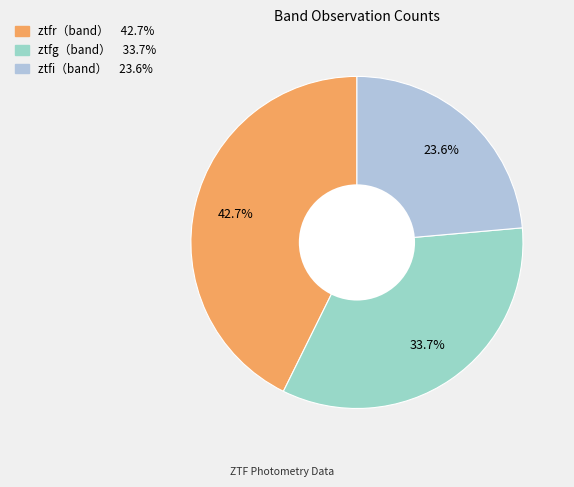

Is there any slice that represents more than half of the pie?

No